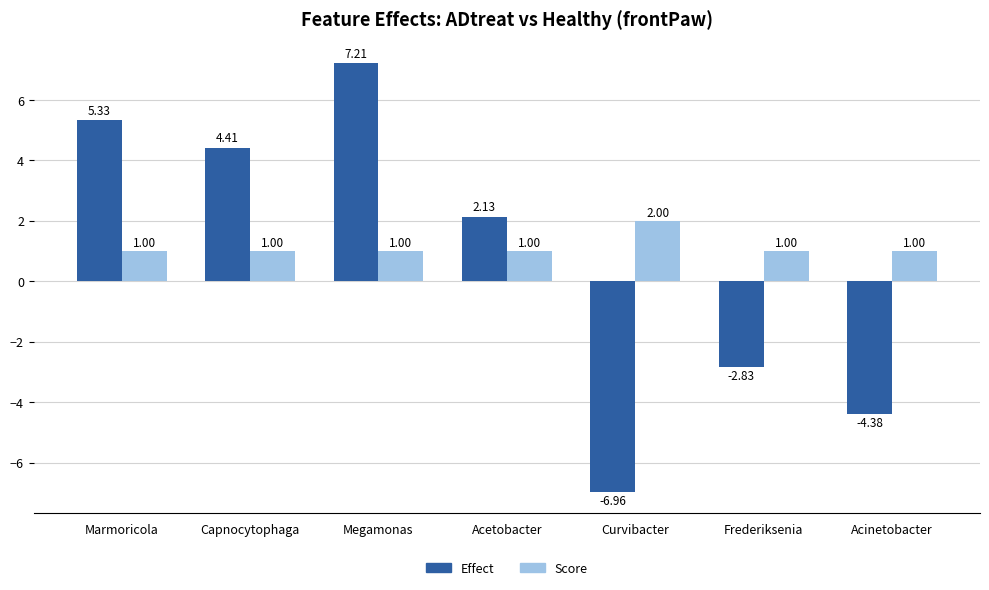

List the series in order of their peak value, lowest first.

Score, Effect